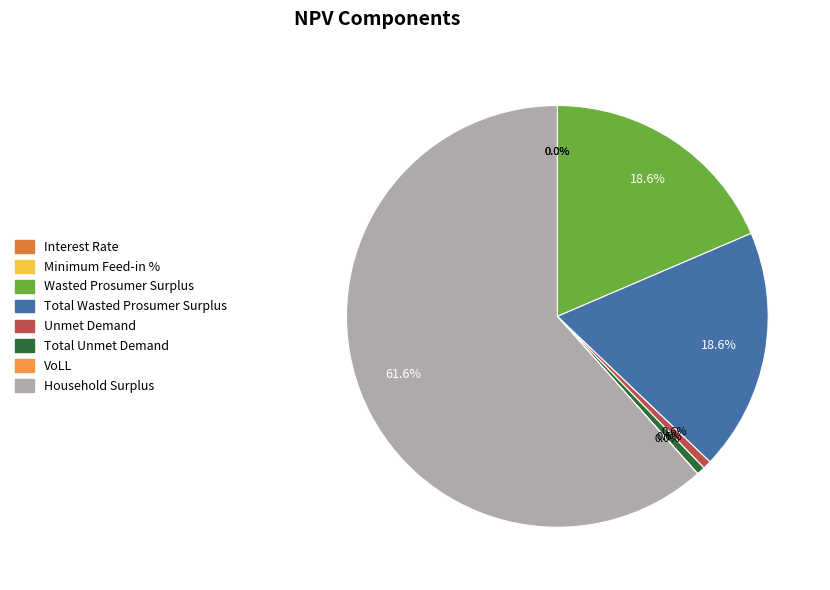

What is the smallest slice in the pie chart?

Minimum Feed-in %